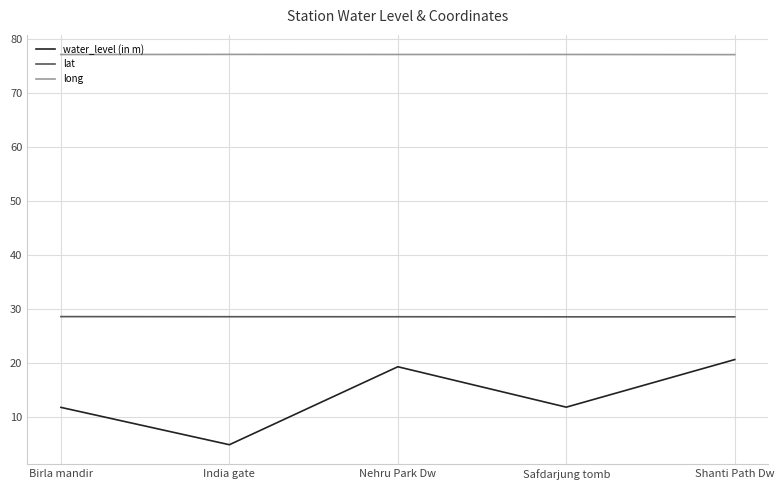

Which category has the highest value in the water_level (in m) series?

Shanti Path Dw